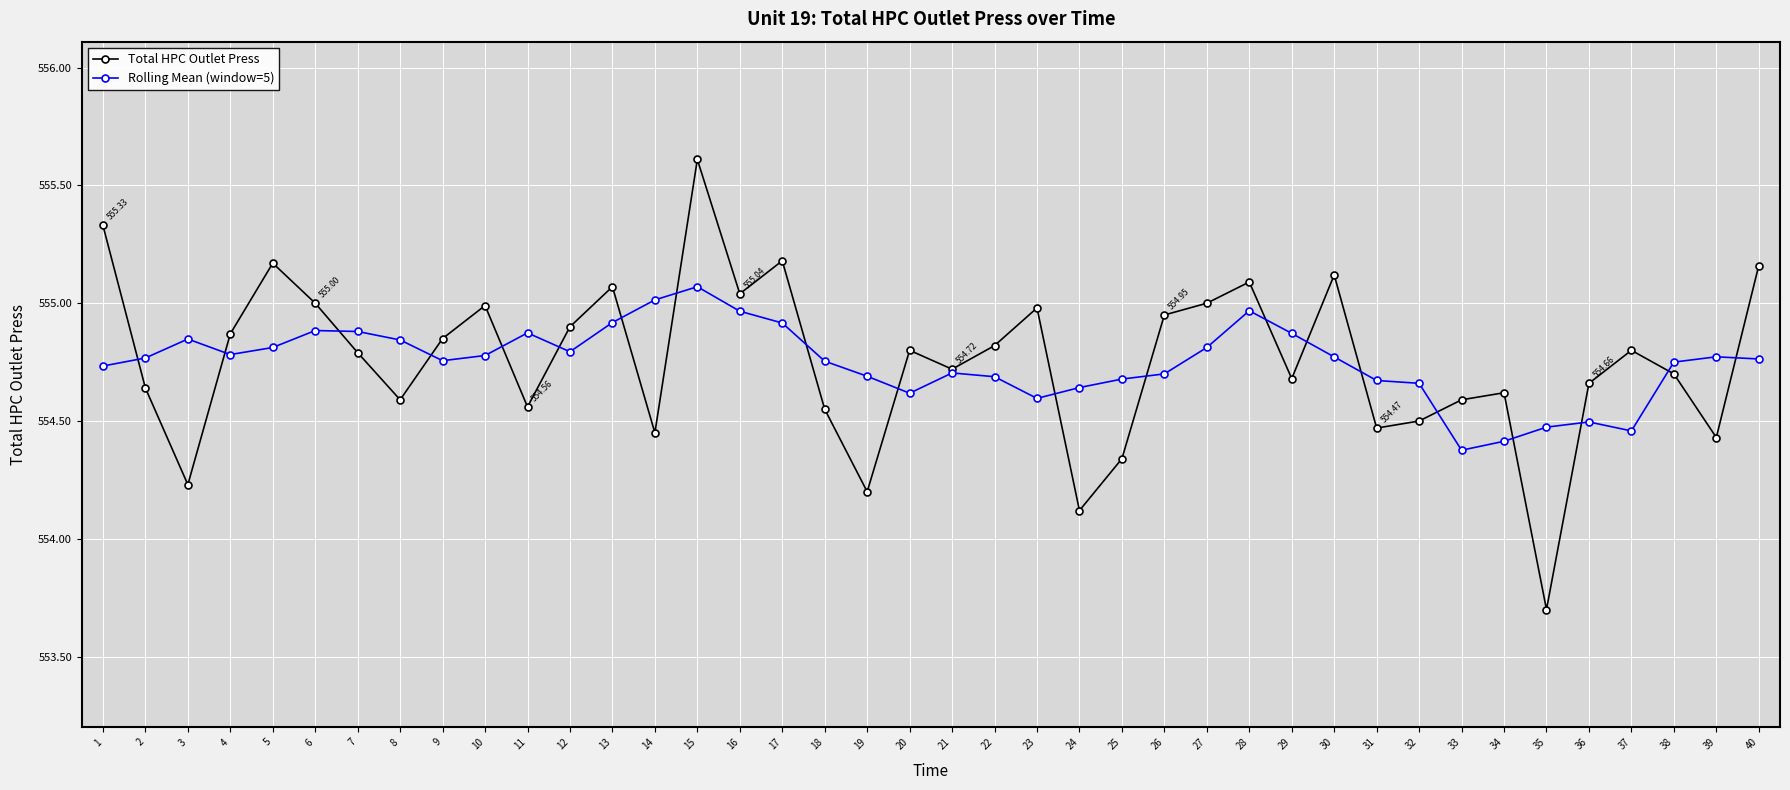

Where is the first local maximum for Rolling Mean (window=5)?

3